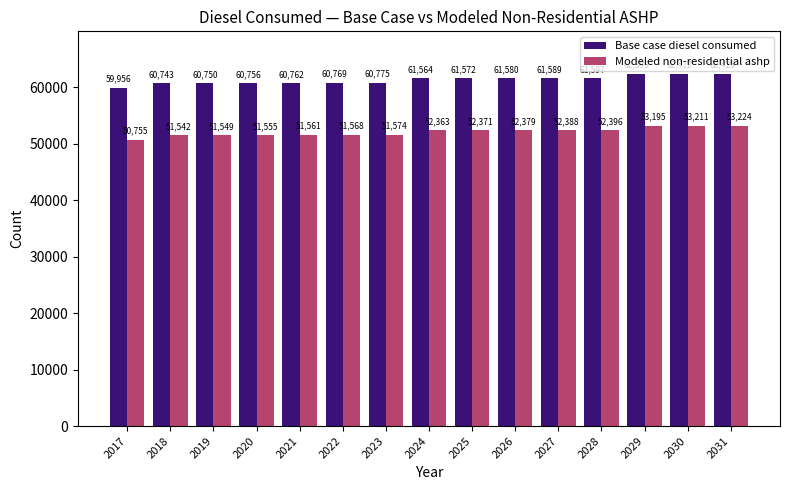

What is the sum of all Base case diesel consumed values?

919646.0